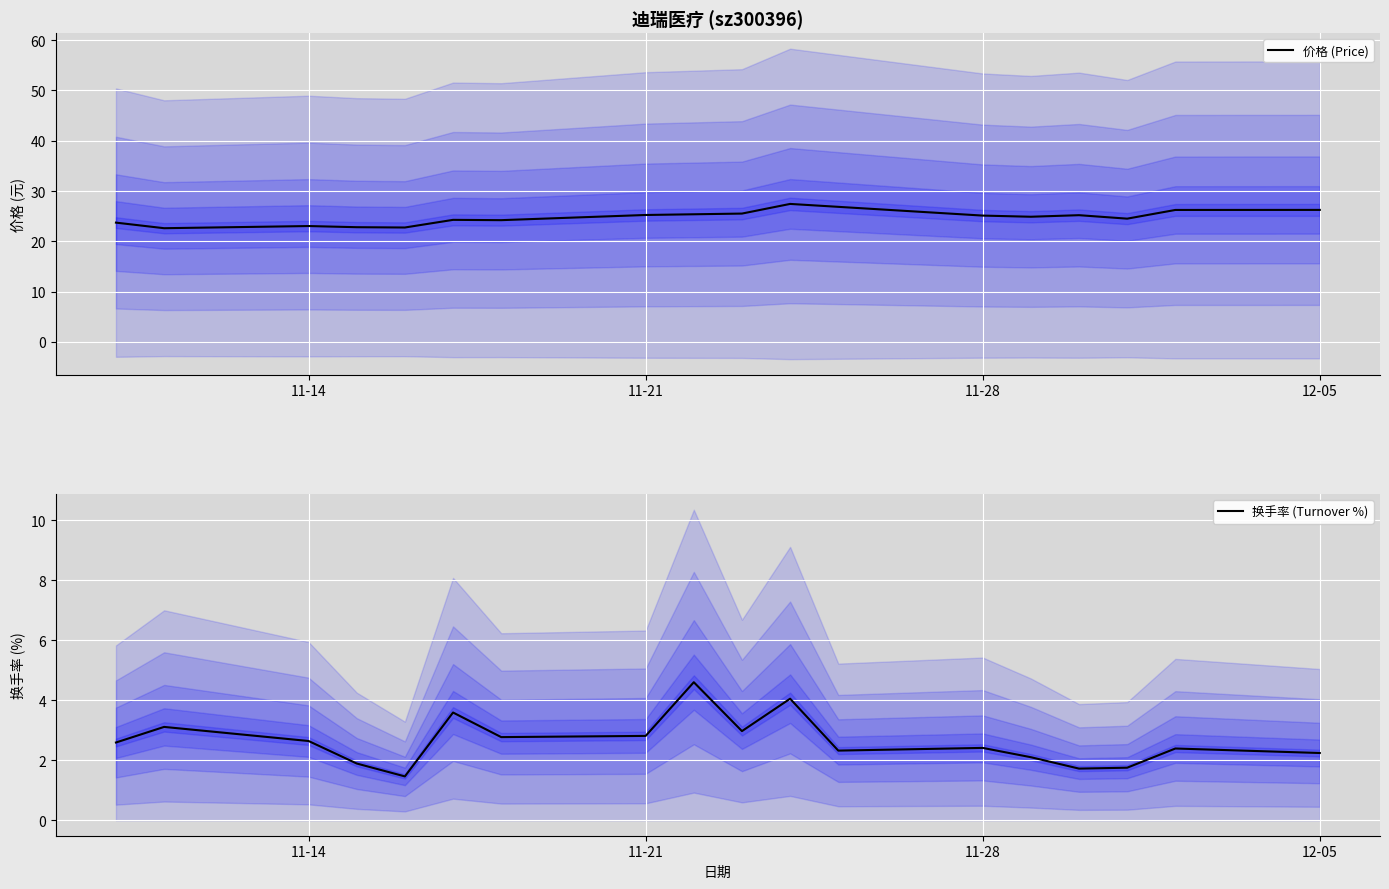

True or false: 价格 (Price) and 换手率 (Turnover %) intersect in this chart.

False